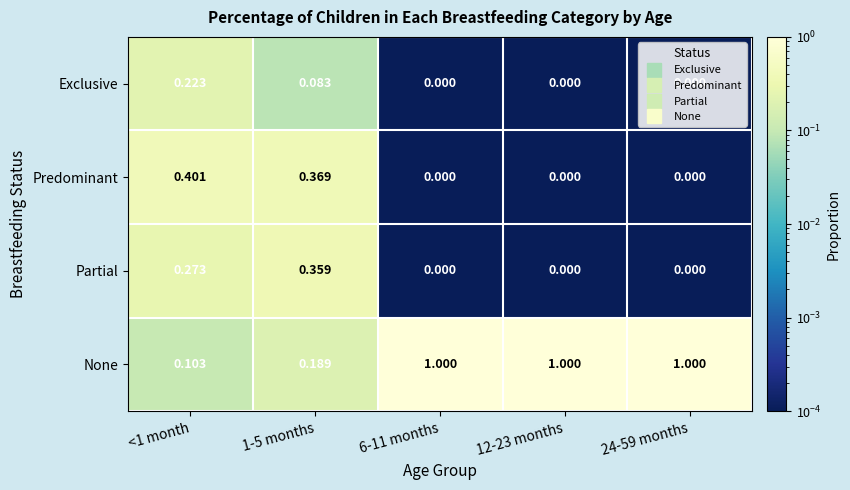

What is the total value across all series at <1 month?

1.0